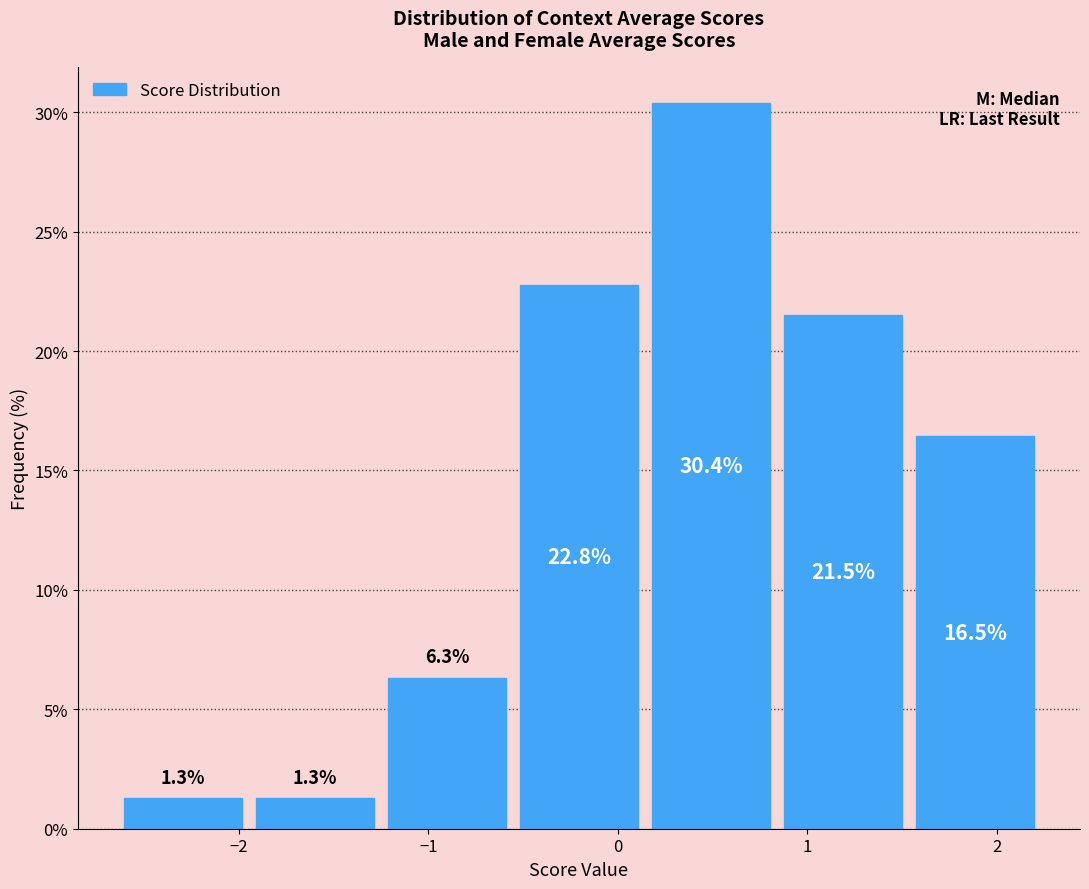

Which range on the x-axis has the tallest bar?

0.1 to 0.8